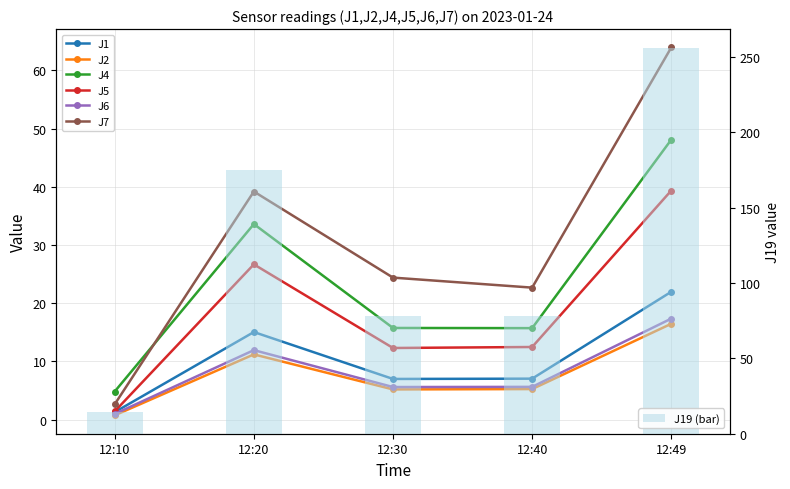

True or false: J1 has a value of 3.6 at 12:30.

False